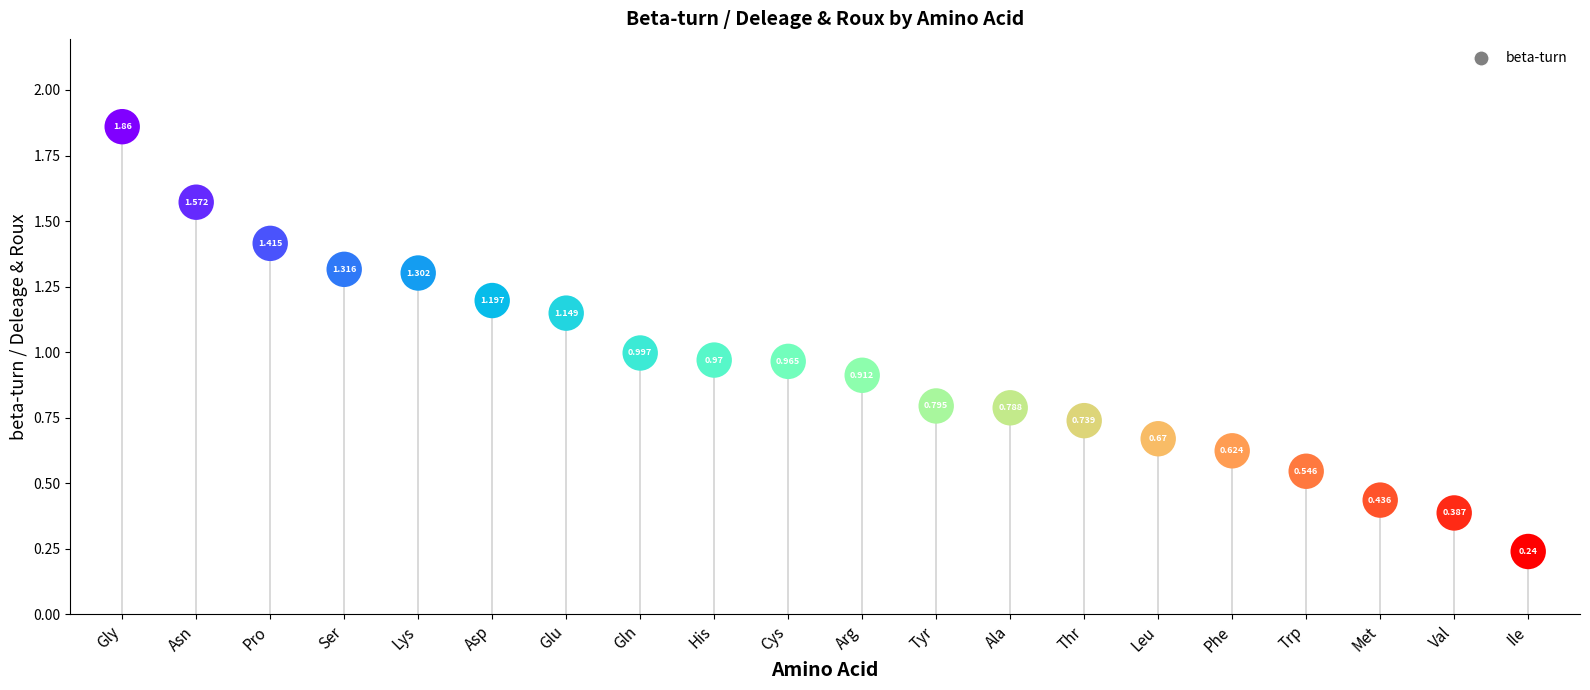

What is the change in value from Gly to Leu?

-1.2